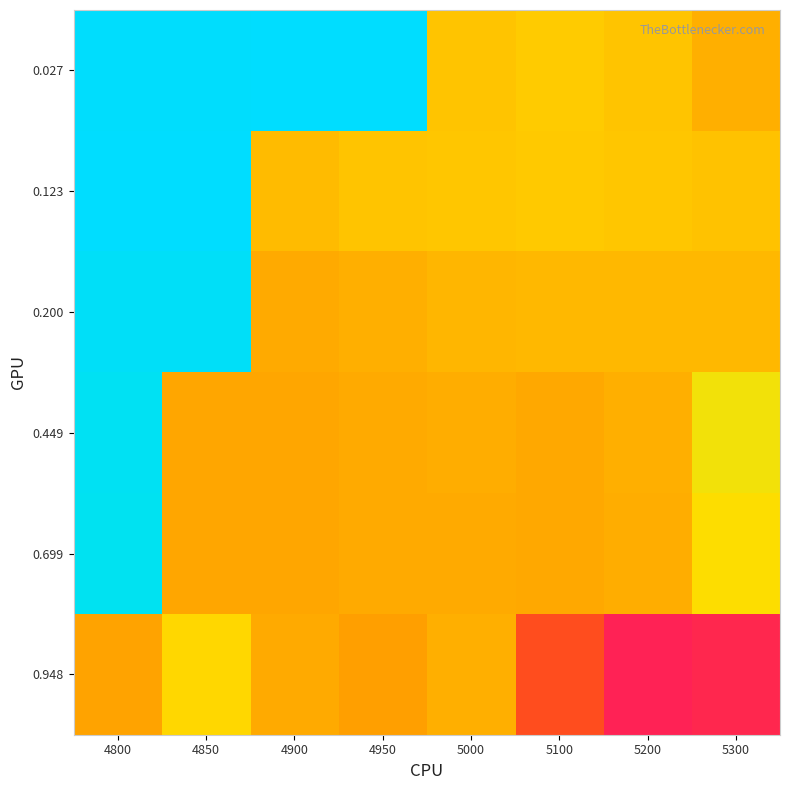

At which category is the sum across all series the highest?

4800